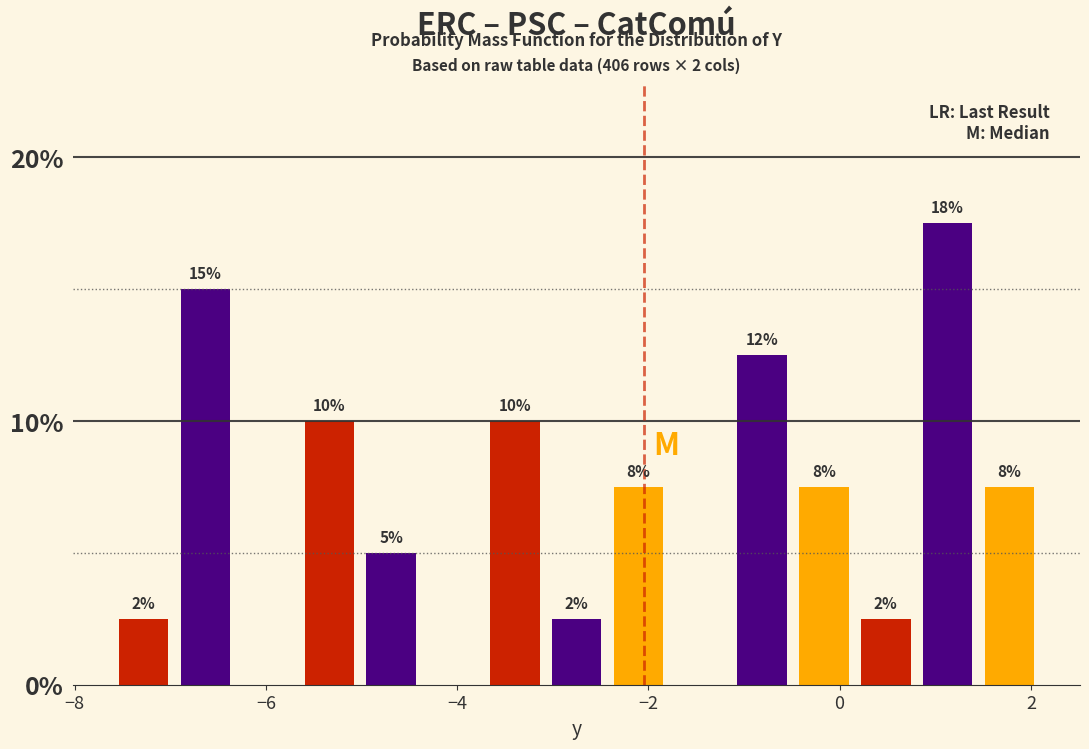

Around what value on the x-axis is the tallest bar? Give the approximate position of its centre, as read against the axis.

1.2